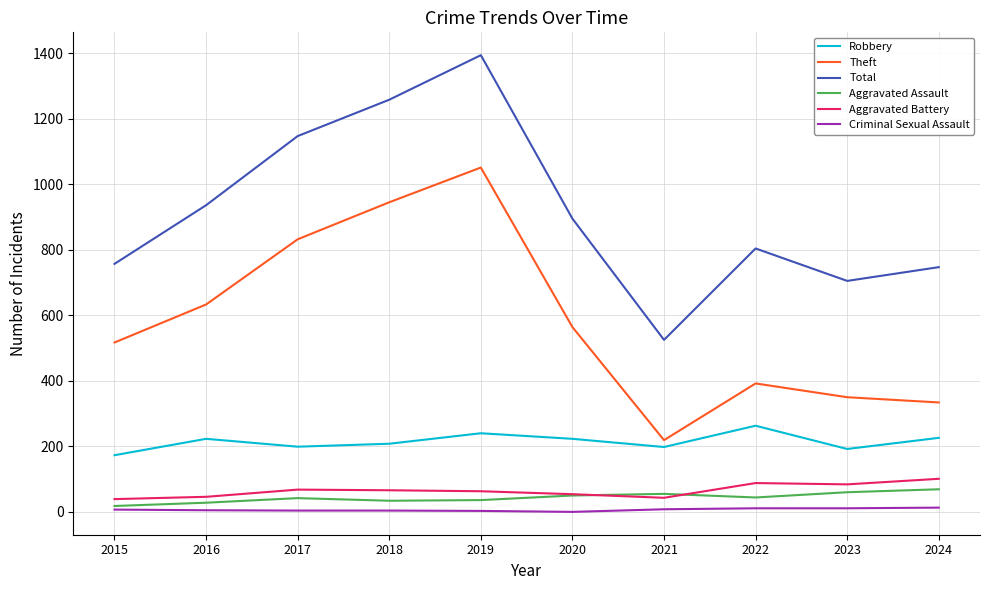

True or false: Aggravated Battery has a value of 68 at 2017.

True